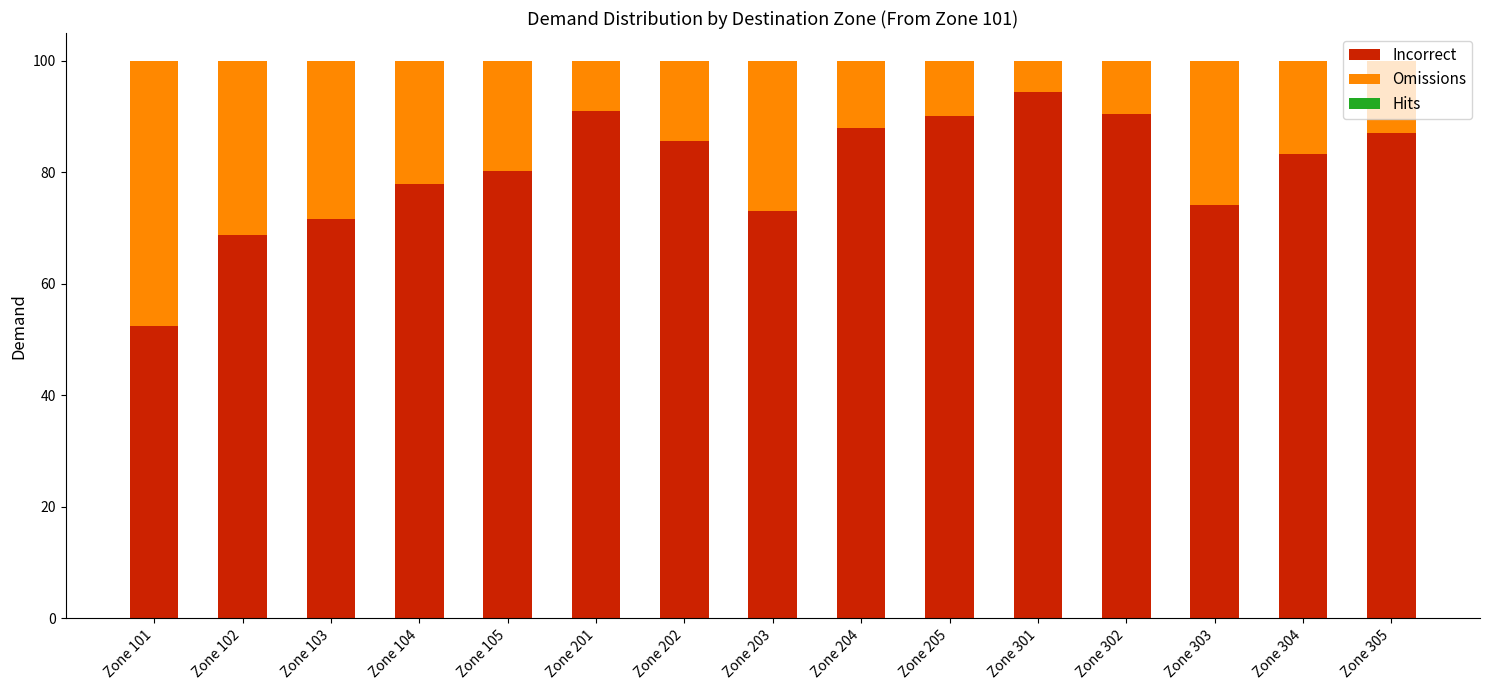

What is the value of the Incorrect bar at the 3rd from the left?

71.6